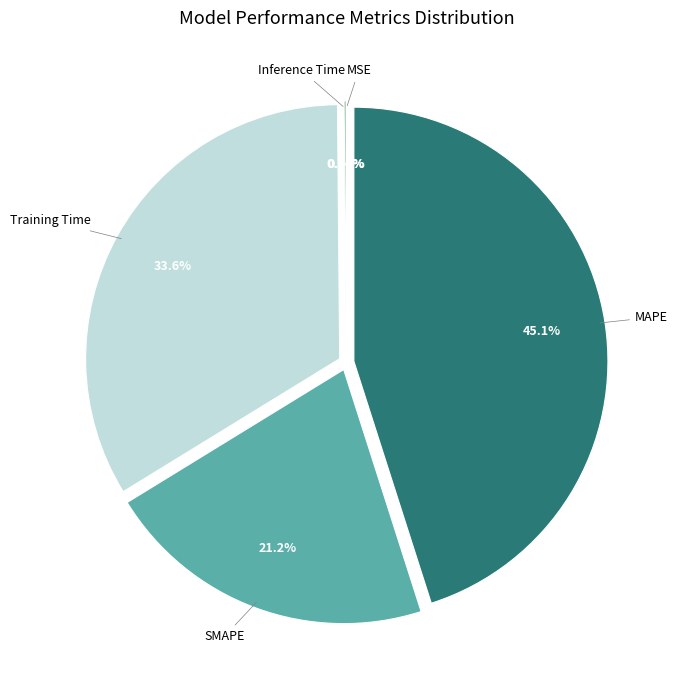

Does any single category account for the majority?

No